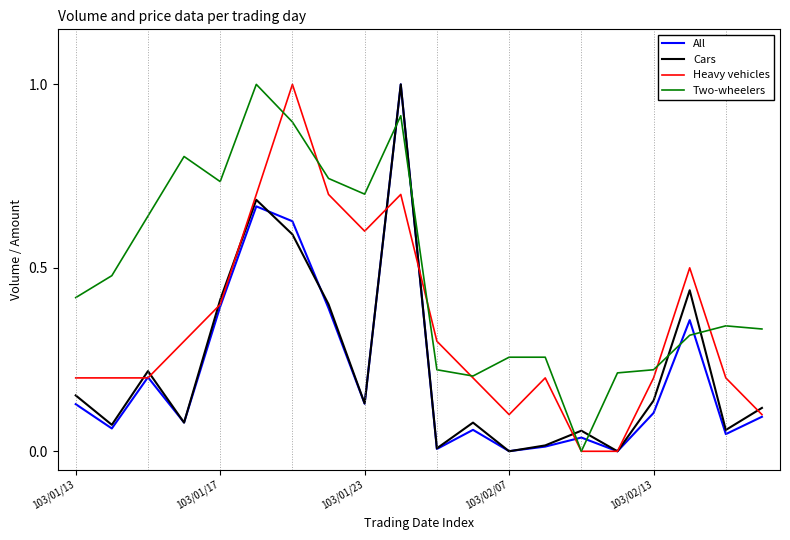

Which series has the largest total across all categories?

Two-wheelers